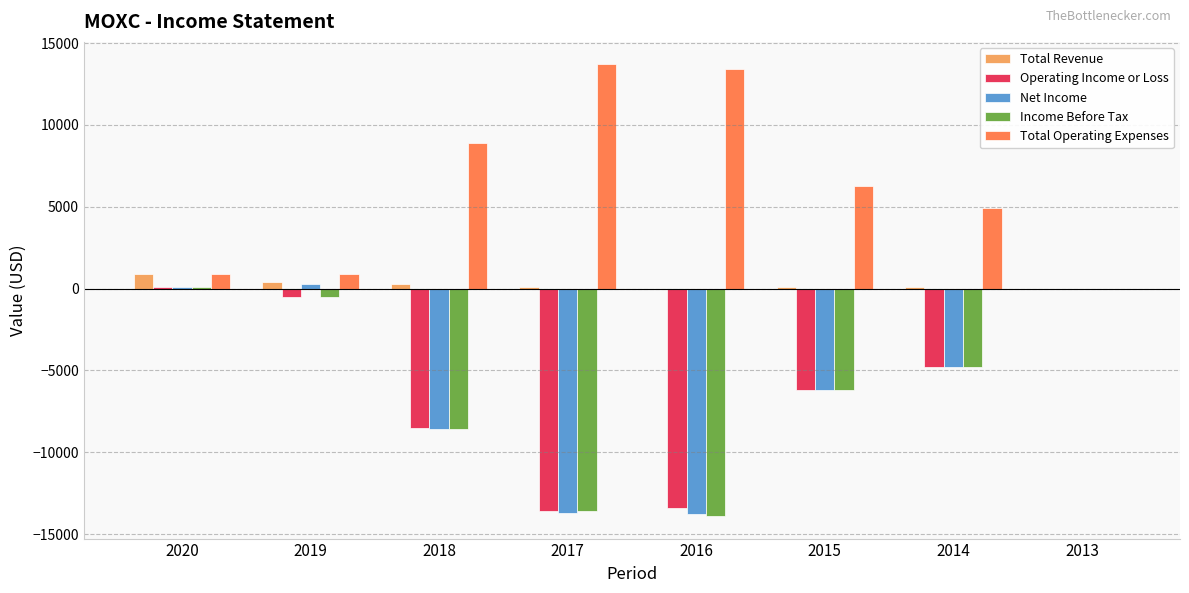

At which label is Operating Income or Loss closest to -6750?

2015